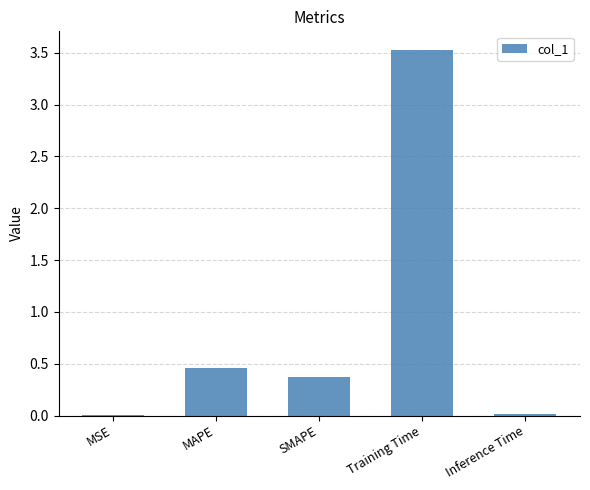

Between Training Time and SMAPE, which is larger?

Training Time